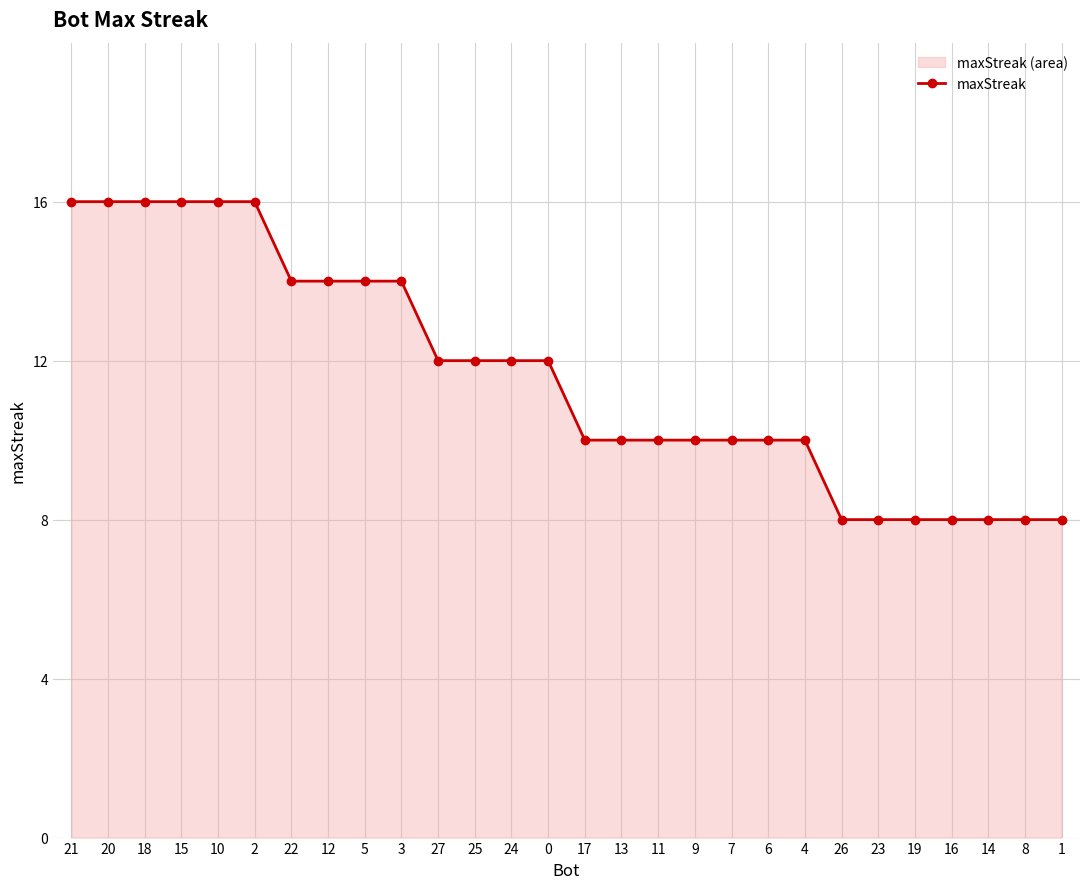

How many lines are shown in the chart?

1